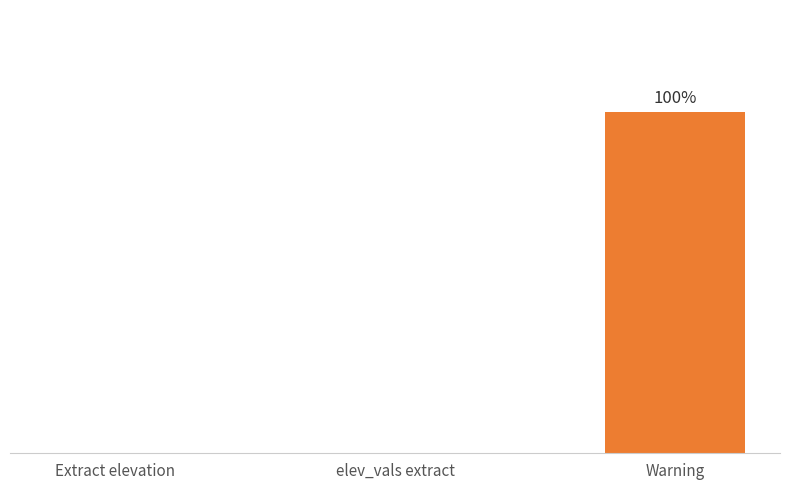

Which has a higher value, elev_vals extract or Warning?

Warning